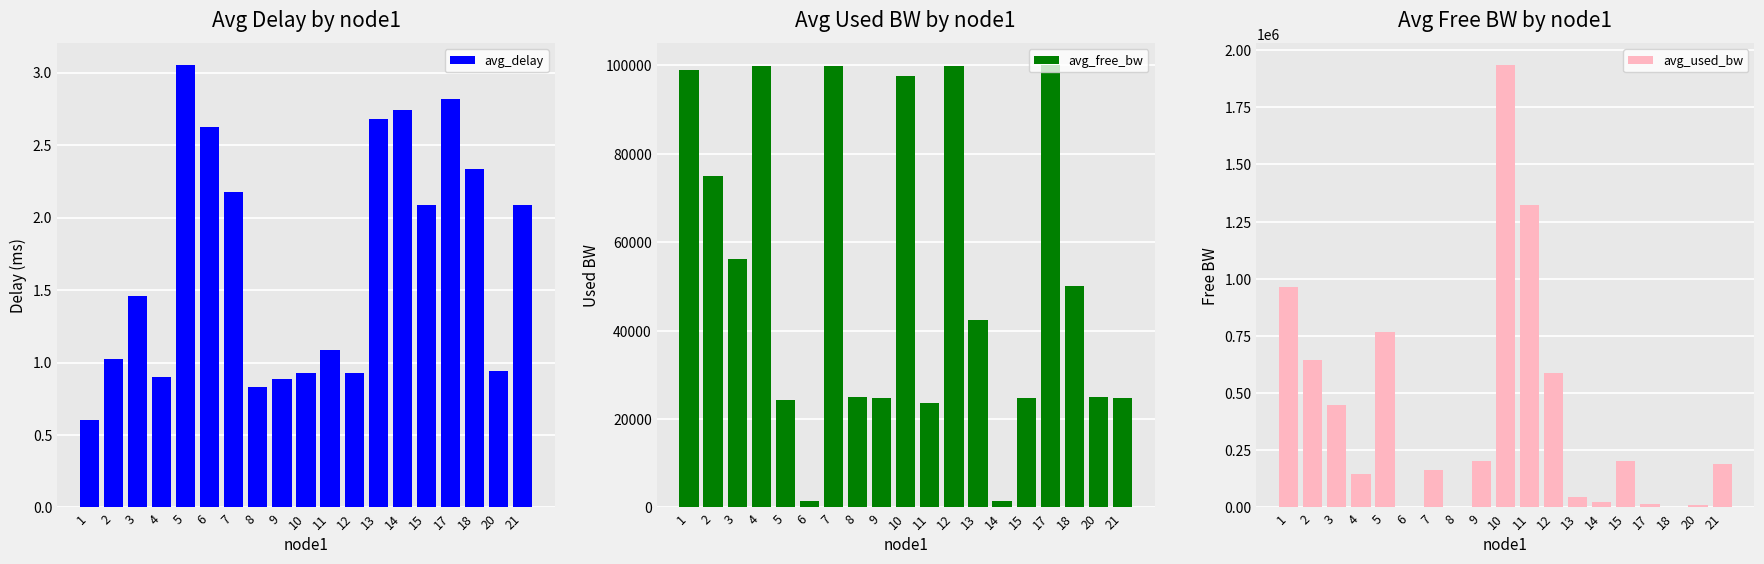

Reading right to left, extract all data points from this chart.

avg_delay: 2.1	0.9	2.3	2.8	2.1	2.7	2.7	0.9	1.1	0.9	0.9	0.8	2.2	2.6	3.0	0.9	1.5	1.0	0.6
avg_free_bw: 24811.5	24989.1	49998.0	99983.1	24796.0	1527.2	42493.4	99909.9	23675.1	97598.0	24797.2	24999.8	99835.4	1523.0	24231.3	99854.4	56269.8	74961.7	99036.0
avg_used_bw: 188452.6	10914.0	1383.5	16874.1	203367.0	22228.5	44271.7	589331.2	1324371.6	1933339.3	202145.1	191.9	164582.4	1383.4	768032.9	145557.8	450278.7	645206.8	963347.5